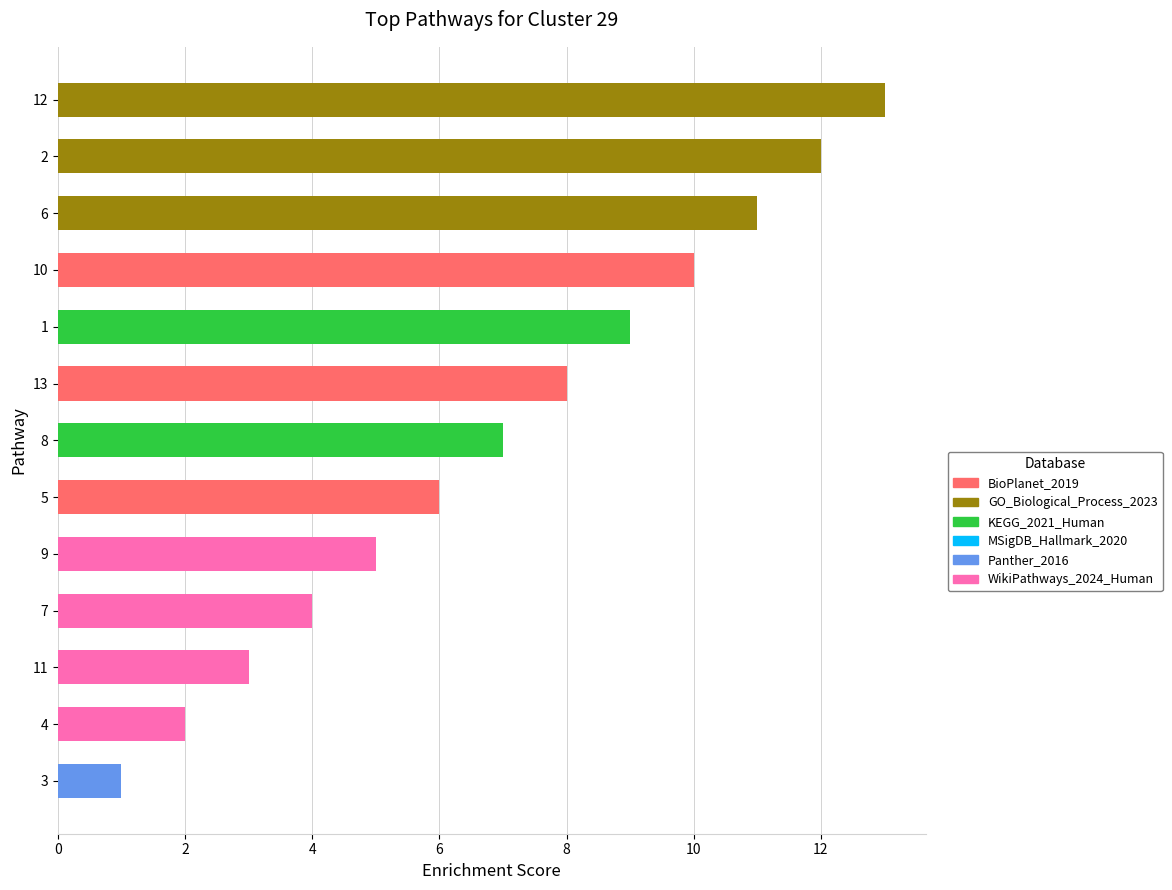

True or false: the data shows 7 at 6.

False